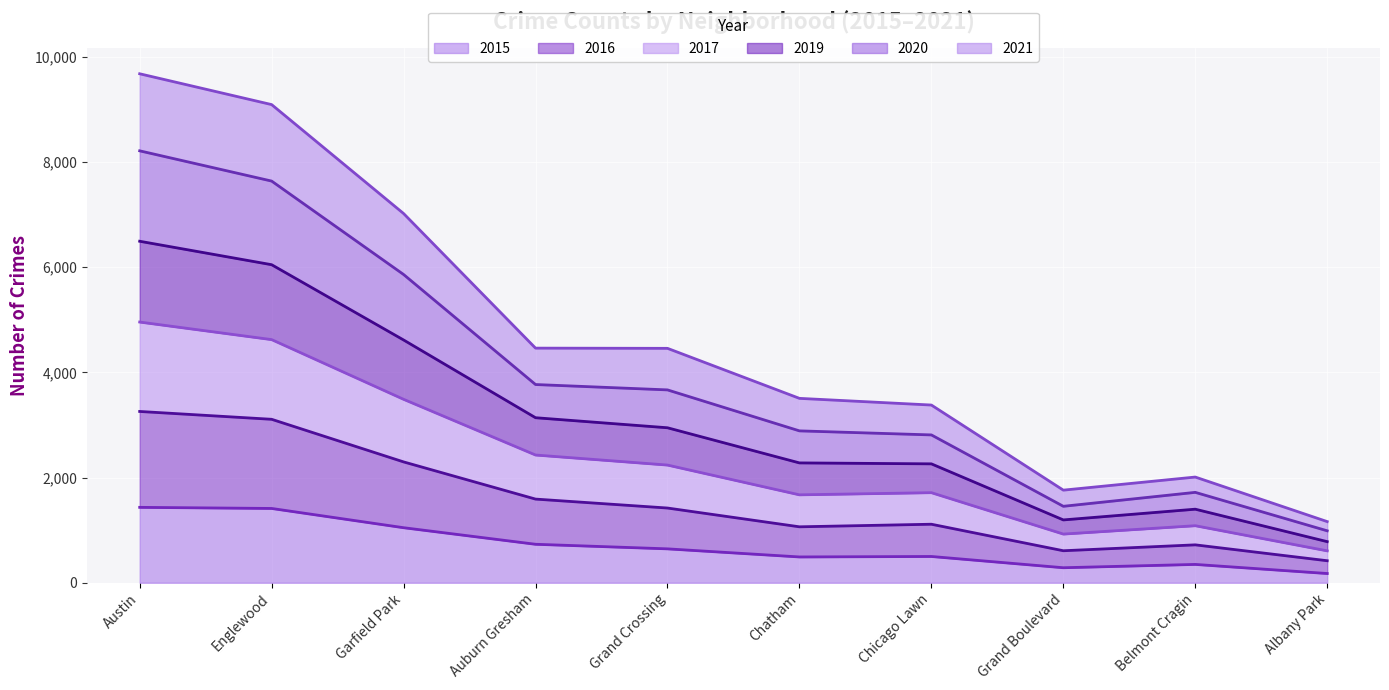

At which category does 2017 reach its first local valley?

Grand Boulevard